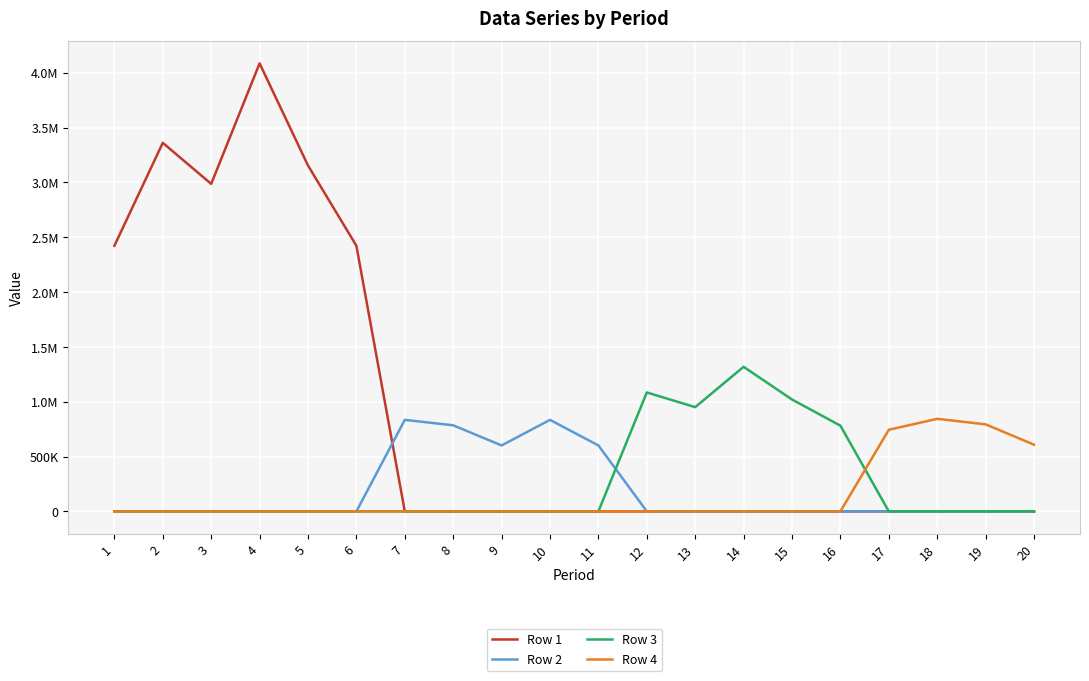

What are all the series names shown in the legend?

Row 1, Row 2, Row 3, Row 4